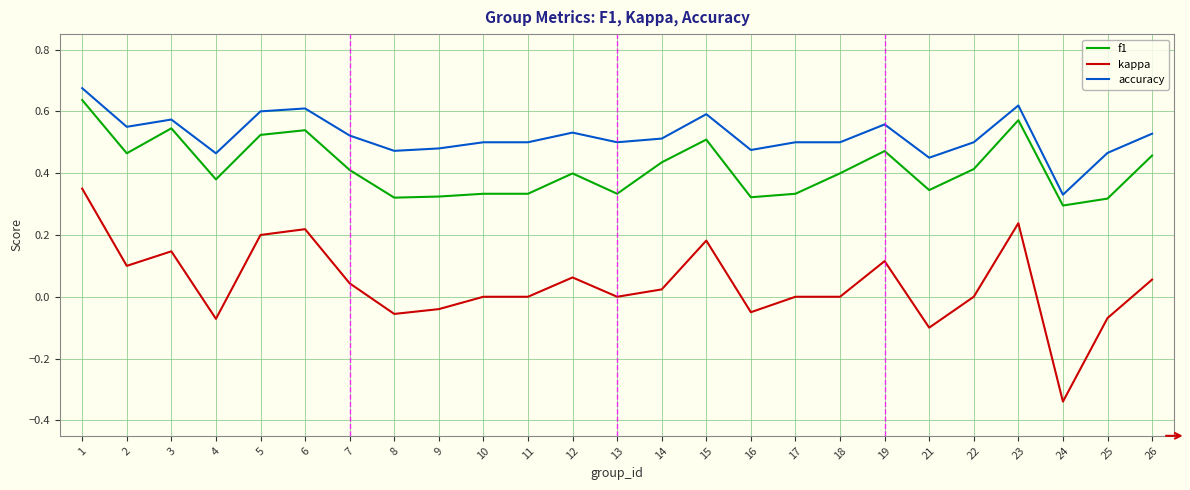

Which category has the highest value in the f1 series?

1